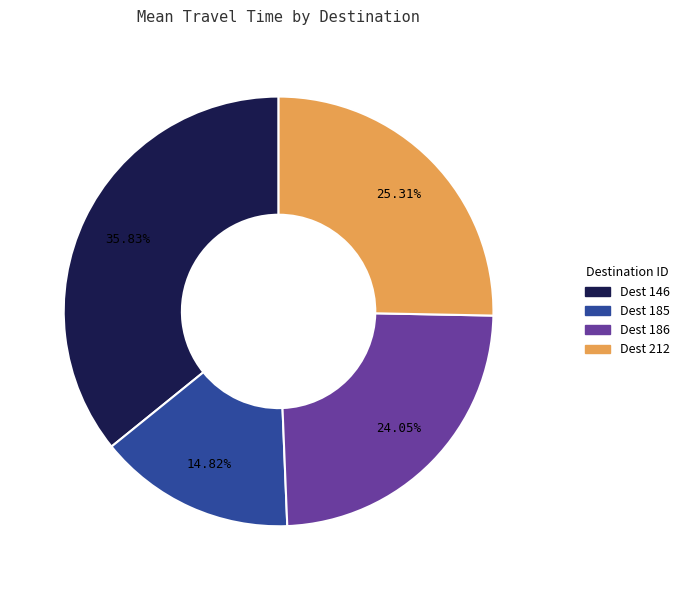

Is there a majority slice in this chart?

No